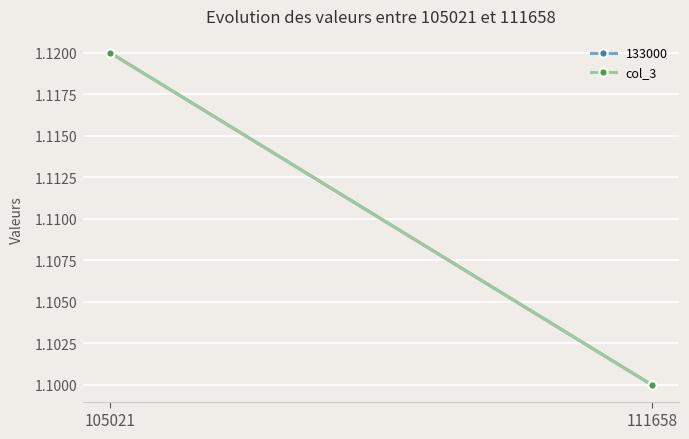

True or false: the data shows 1.1 at 105021.

True